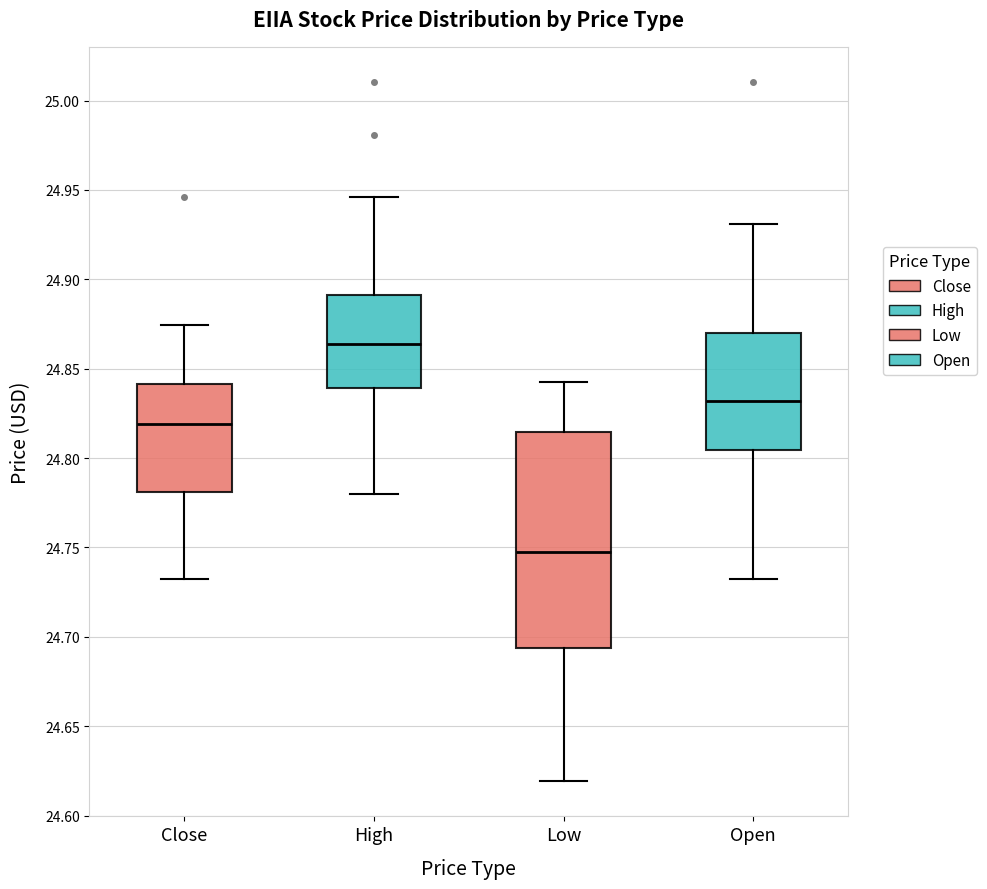

Reading left to right, transcribe this box plot: for each box, give where its median line is, the range the box spans, and where its two whiskers end, as read against the y-axis. The values are not printed on the chart, so give them approximately, as read against the axis.

Close: median 24.820, box 24.780 to 24.840, whiskers 24.730 to 24.875
High: median 24.865, box 24.840 to 24.890, whiskers 24.780 to 24.945
Low: median 24.745, box 24.695 to 24.815, whiskers 24.620 to 24.845
Open: median 24.830, box 24.805 to 24.870, whiskers 24.730 to 24.930